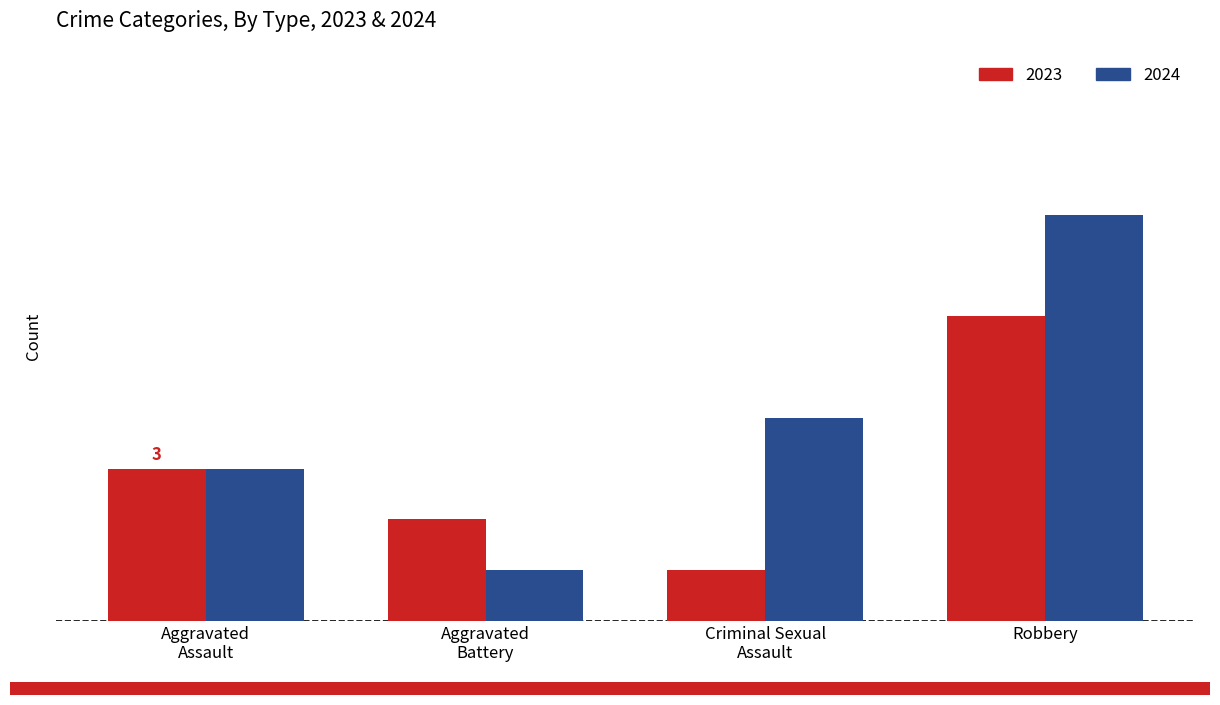

Reading left to right, what are all the values shown in this chart?

2023: 3	2	1	6
2024: 3	1	4	8